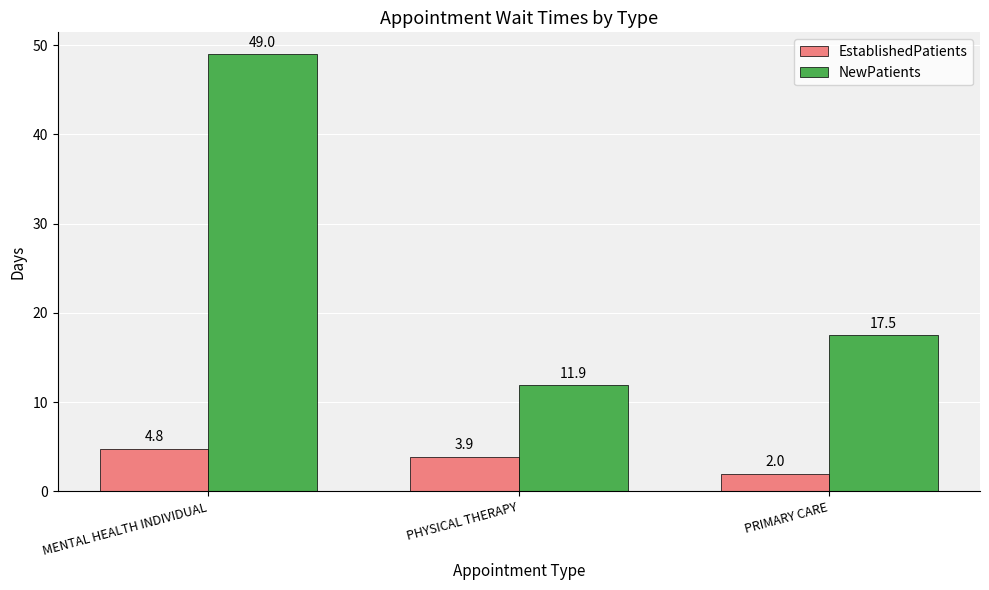

Which series has the largest total across all categories?

NewPatients